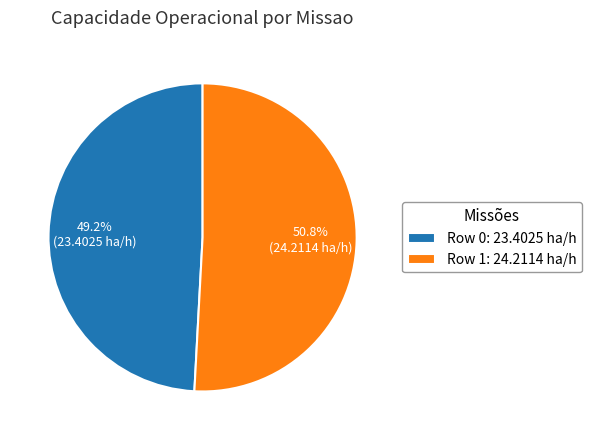

Which has a higher value, Row 0 or Row 1?

Row 1